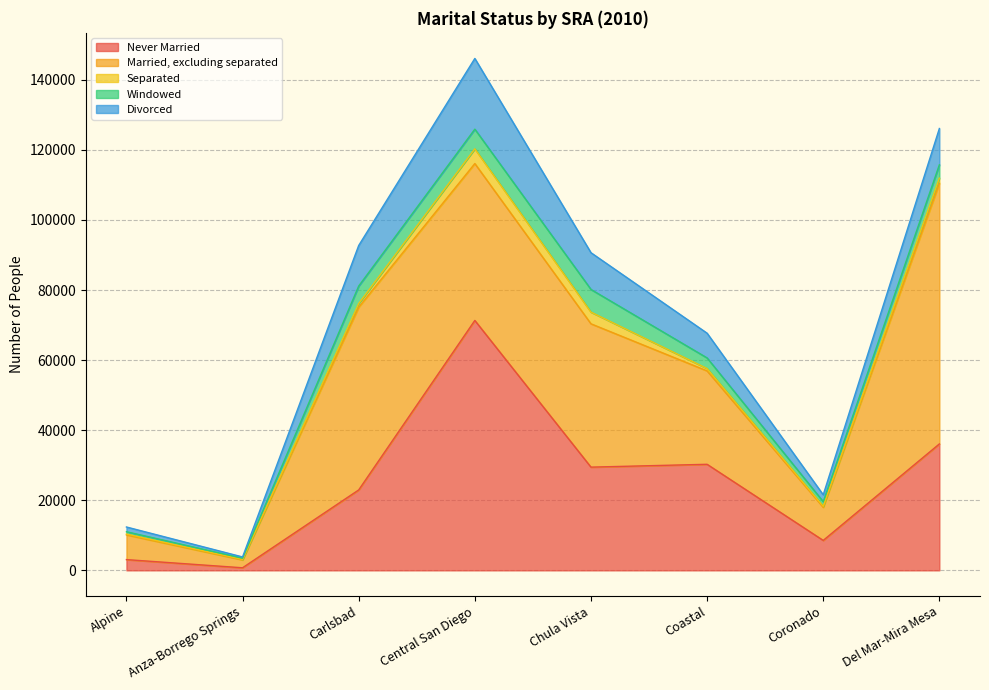

At which category is the sum across all series the highest?

Central San Diego